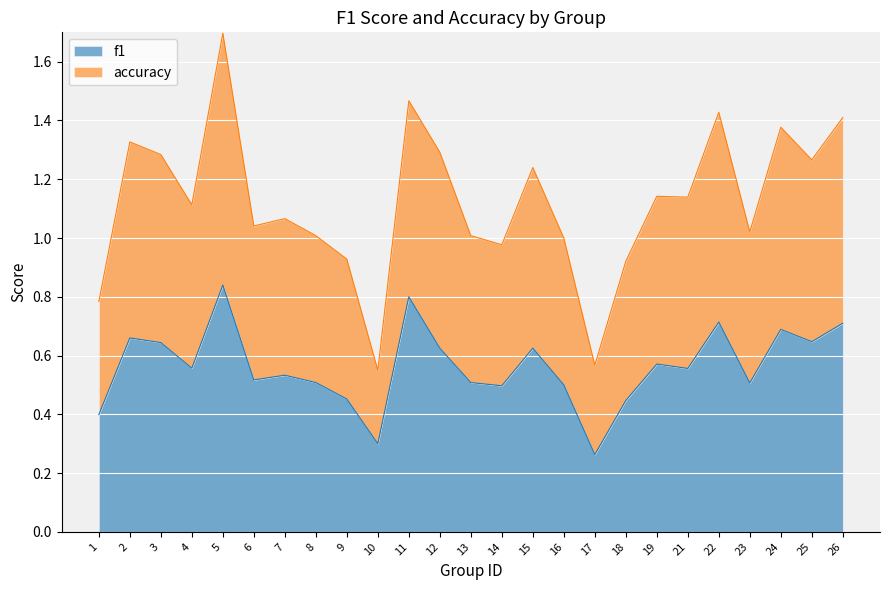

True or false: f1 has a value of 0.5 at 23.

True